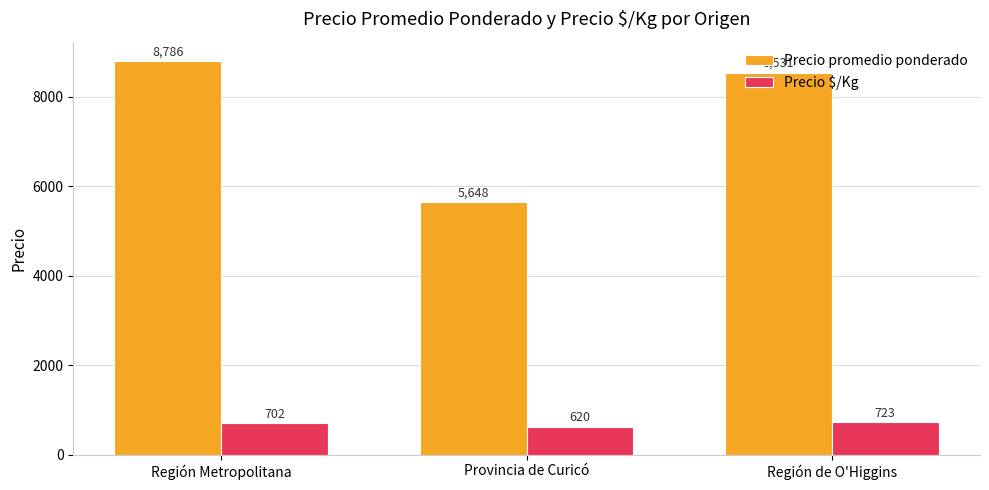

Reading right to left, extract all data points from this chart.

Precio promedio ponderado: Región de O'Higgins=8531	Provincia de Curicó=5648	Región Metropolitana=8786
Precio $/Kg: Región de O'Higgins=723	Provincia de Curicó=620	Región Metropolitana=702